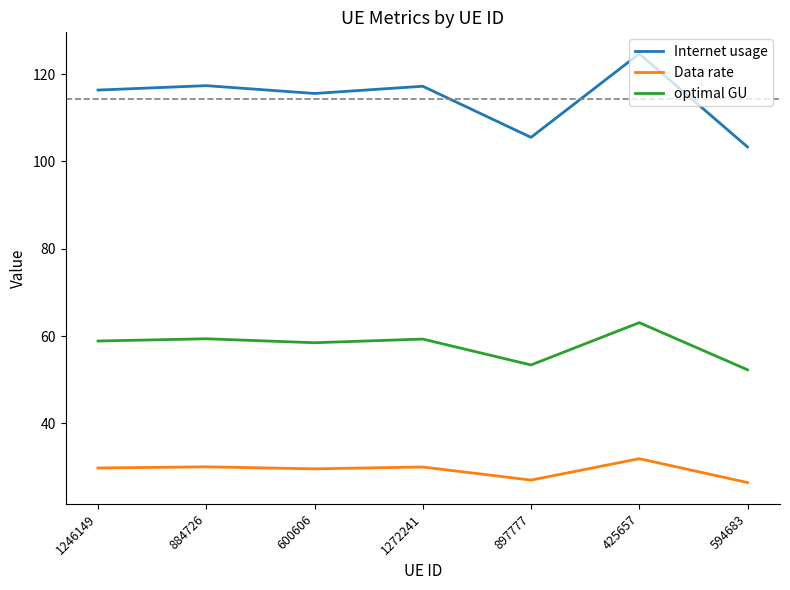

In optimal GU, how many points are higher than both neighbors (excluding endpoints)?

3